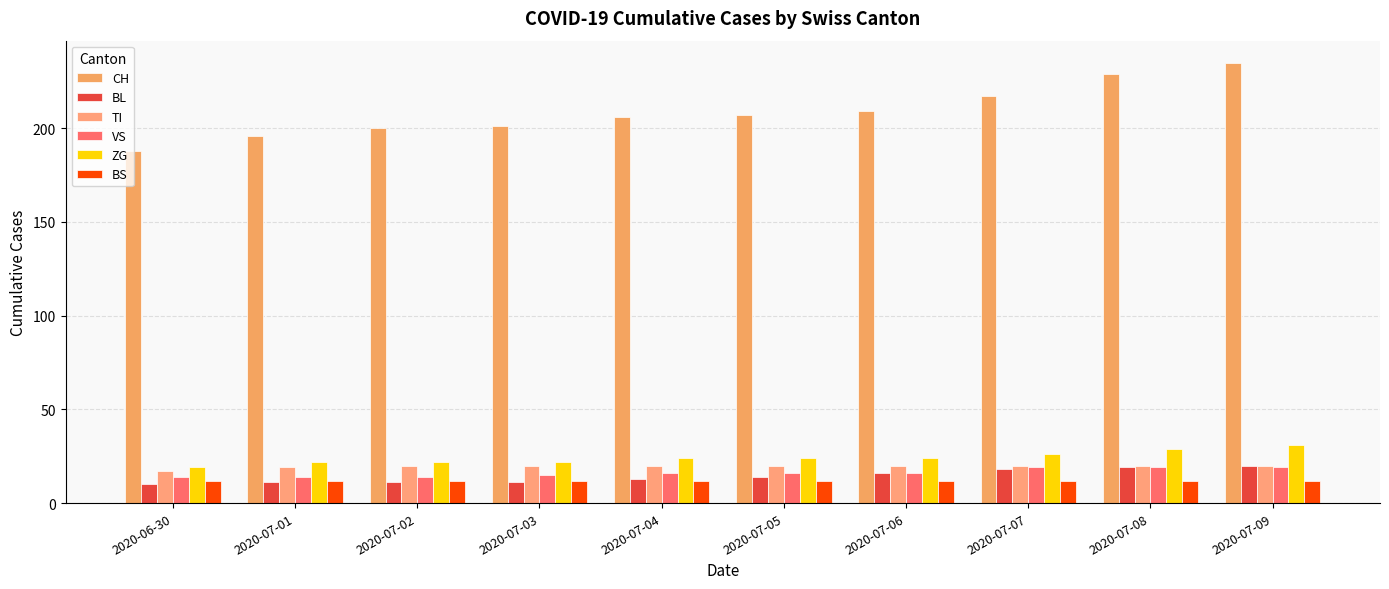

The value of TI at 2020-07-08 is 5. True or false?

False